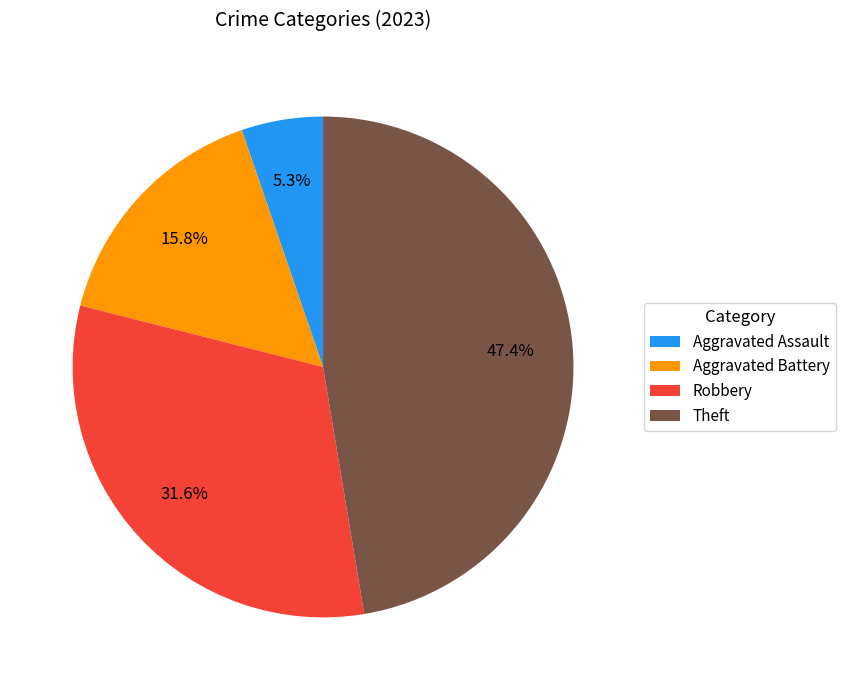

Do Robbery and Aggravated Battery together represent more than half of the pie?

No